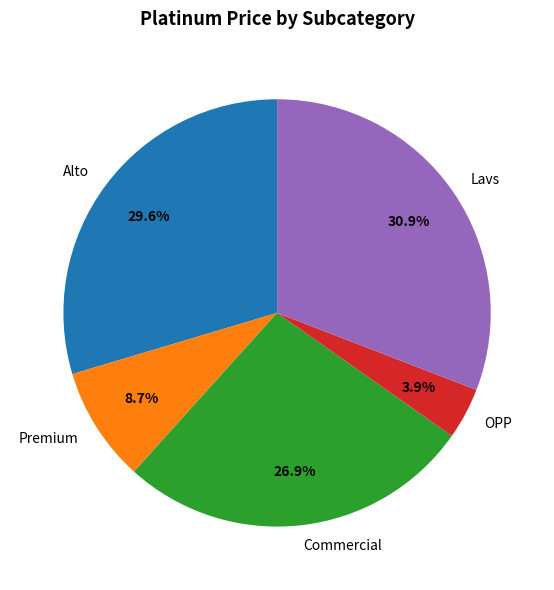

To the nearest percent, what is the difference between the largest and smallest slice percentages?

27%